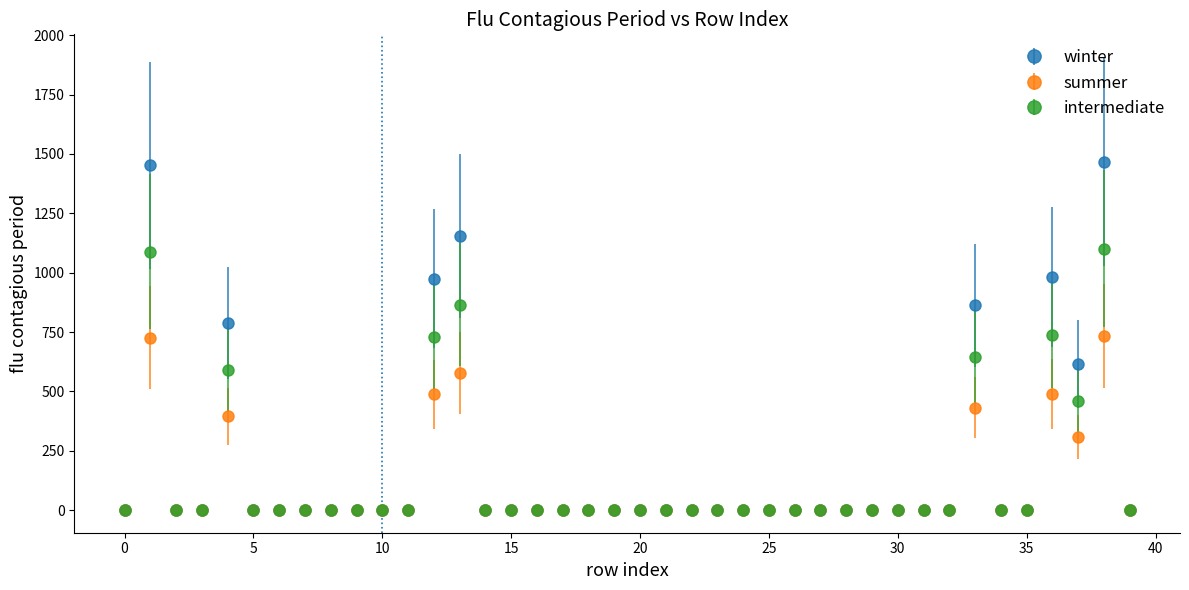

Which series has the widest spread of values?

winter